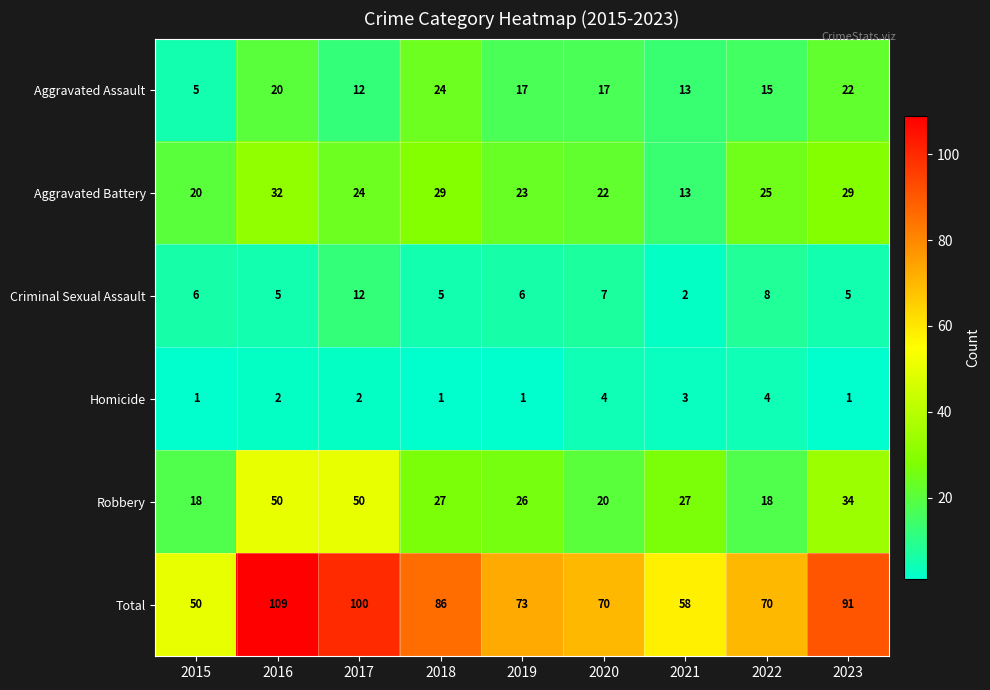

At how many categories does at least one series exceed 52?

8